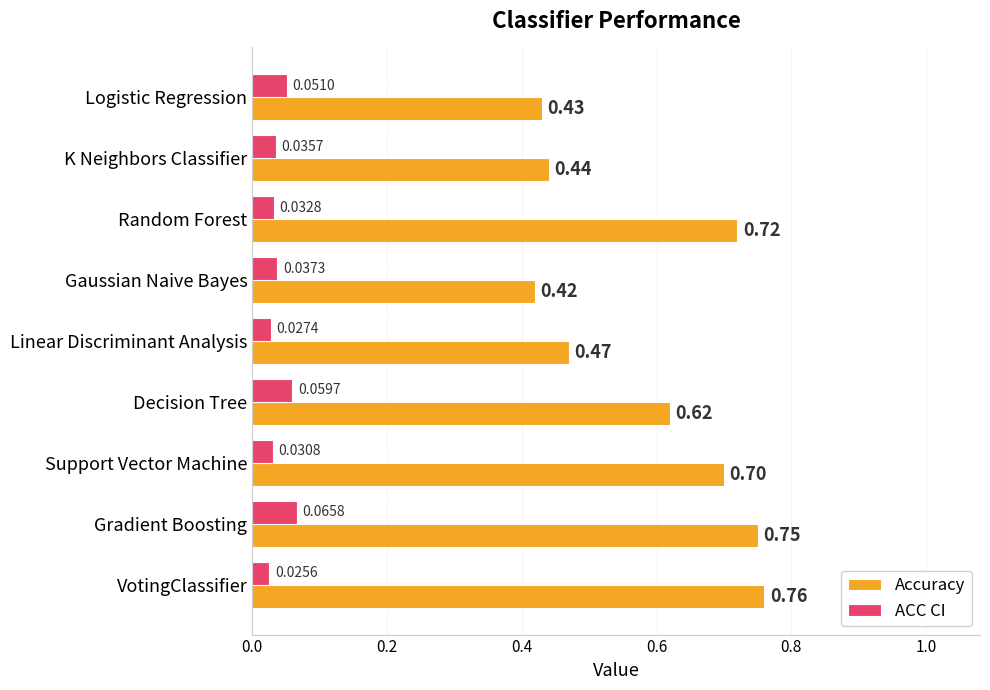

At which label is Accuracy closest to 0?

Gaussian Naive Bayes